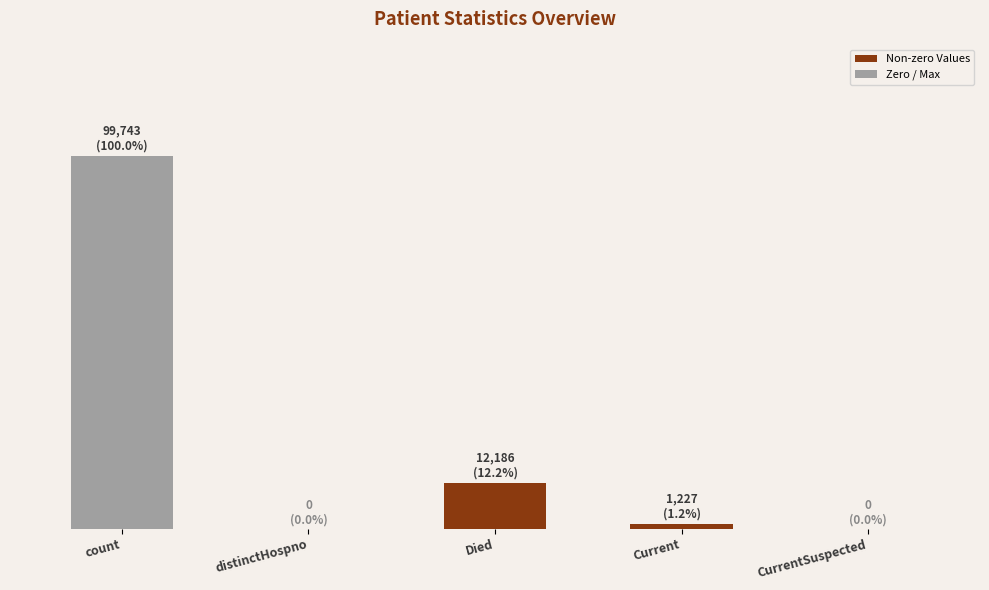

What is the label of the 2nd bar from the right?

Current